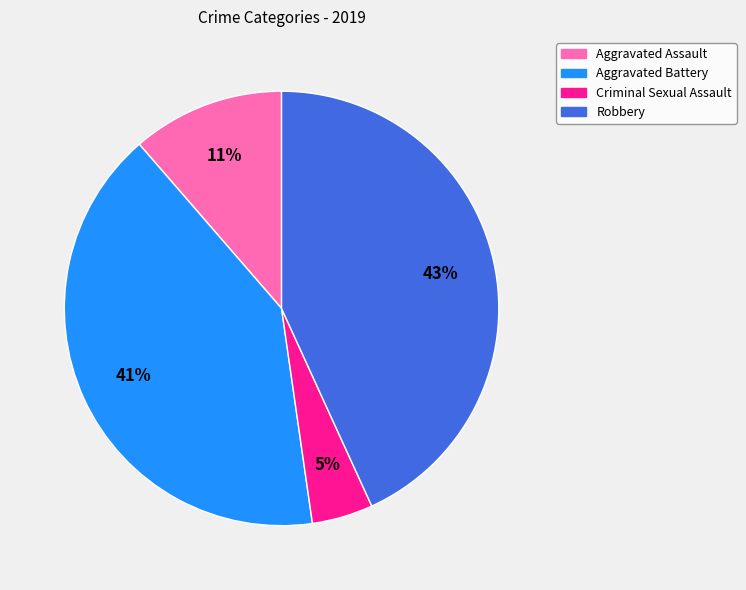

To the nearest percent, what is the combined percentage of Criminal Sexual Assault and Robbery?

48%